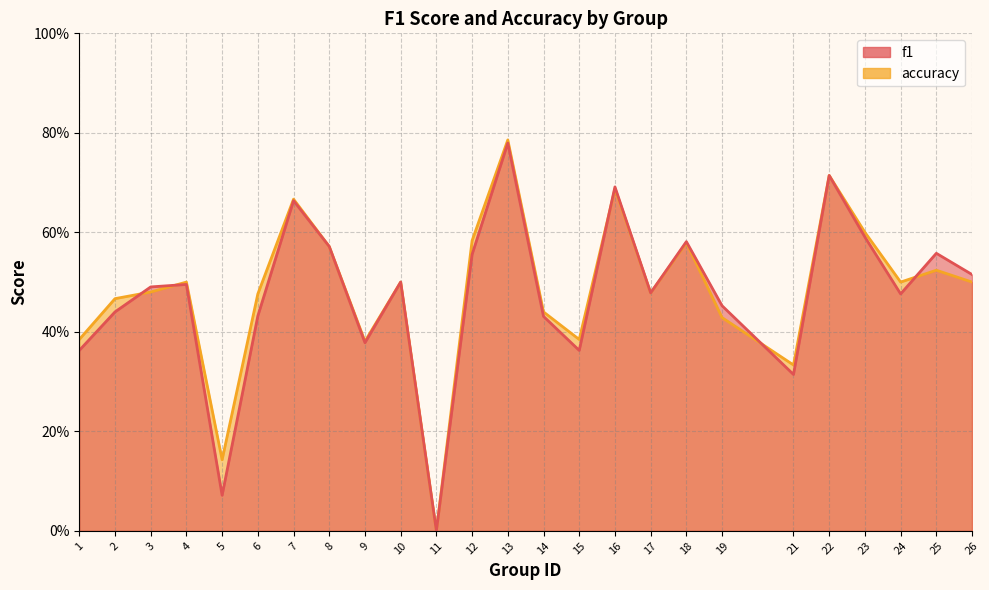

List the series in order of their peak value, lowest first.

f1, accuracy